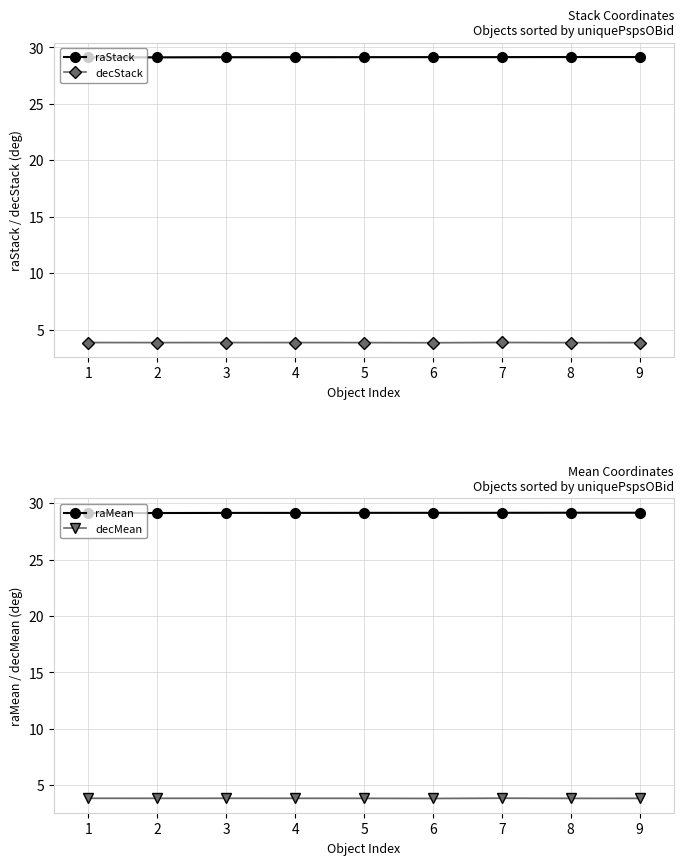

Read the raStack value at 4.

29.1